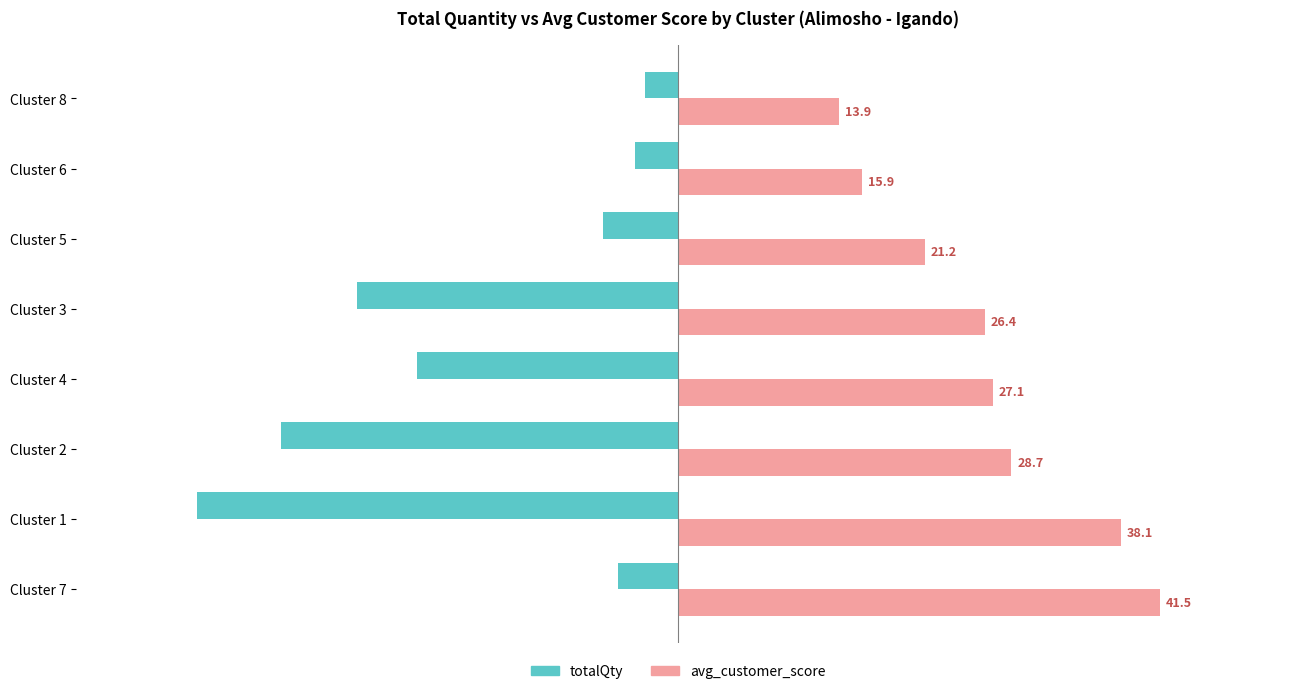

What are all the series names shown in the legend?

totalQty, avg_customer_score